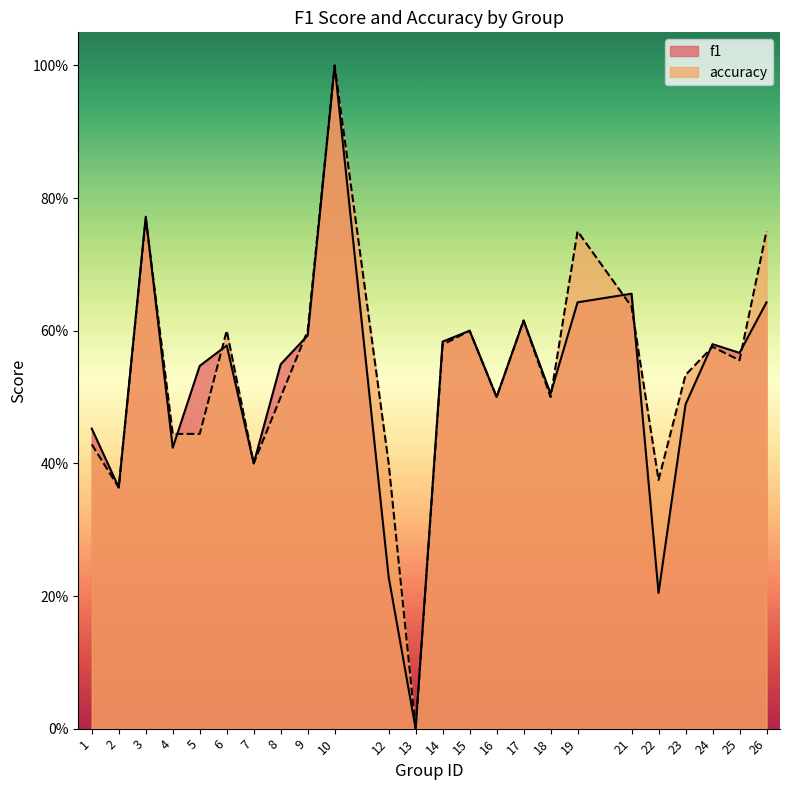

Which series has the largest total across all categories?

accuracy